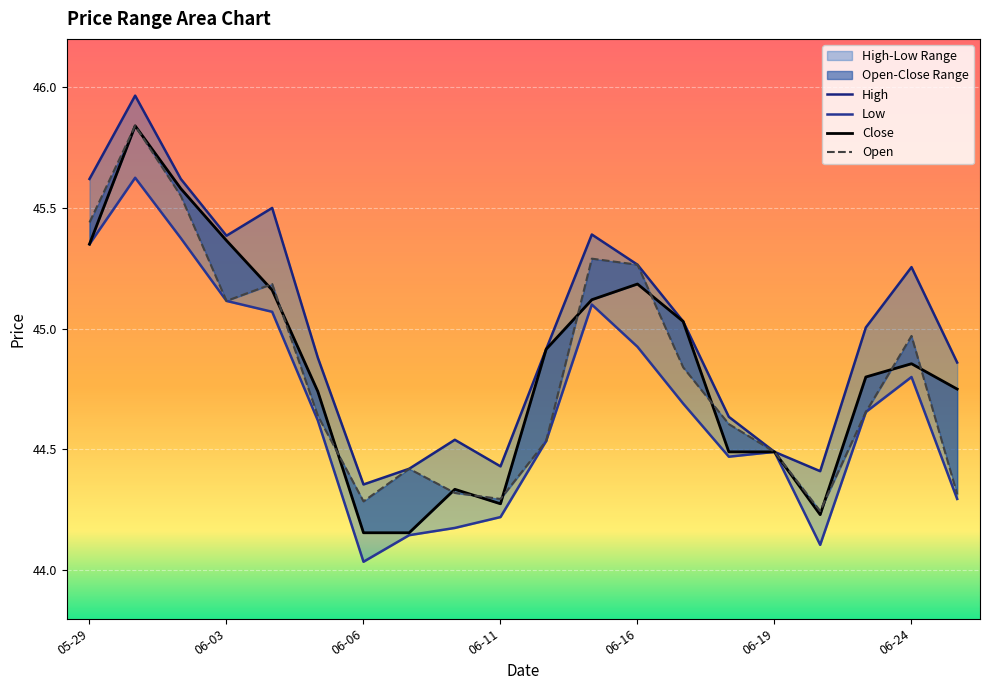

At 2025-06-18, list the series in order from smallest to largest.

Low, Close, Open, High